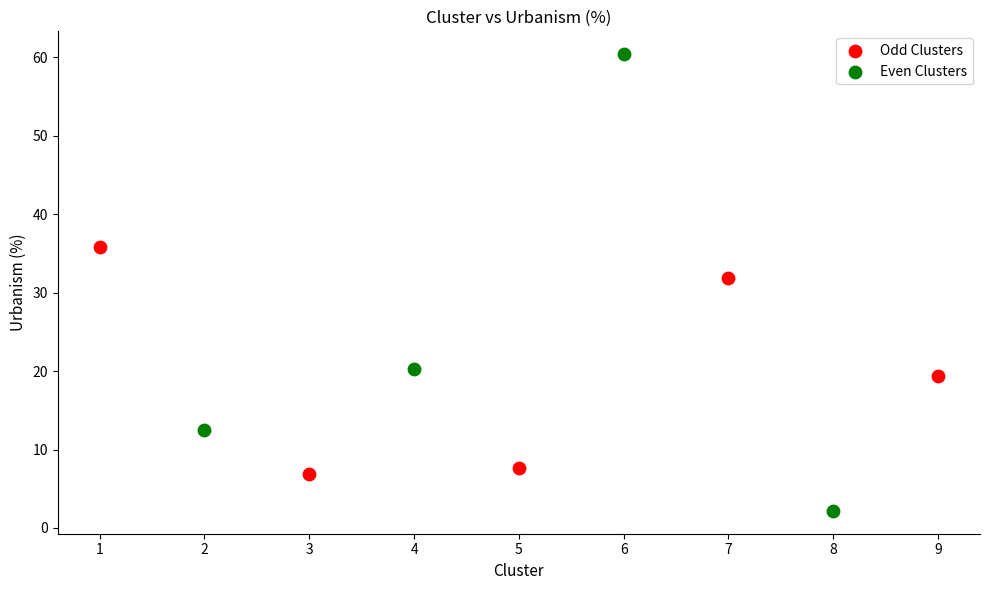

What are all the series names shown in the legend?

Odd Clusters, Even Clusters